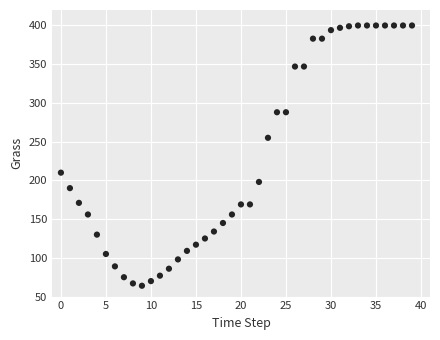

What is the range of Y values (max minus min)?

336